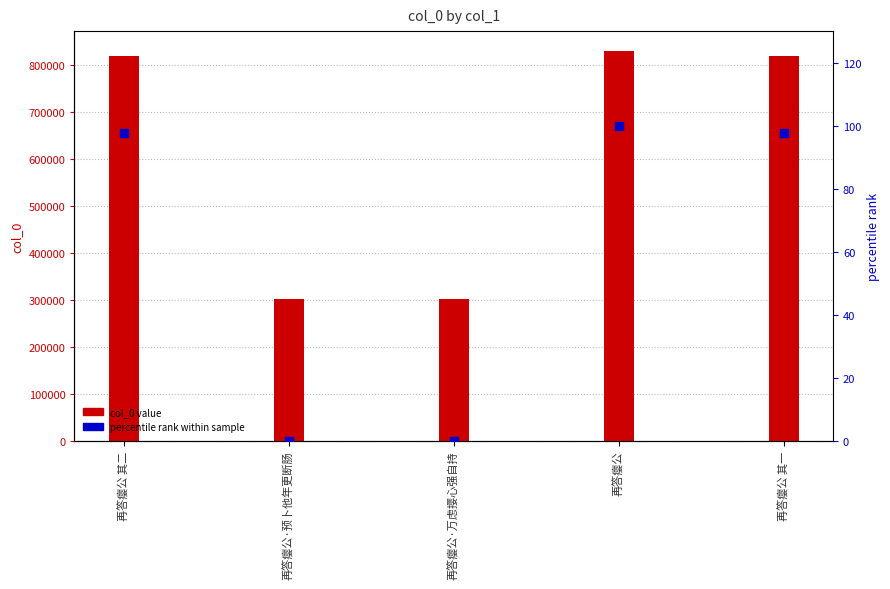

Which series reaches the minimum Y coordinate?

percentile rank